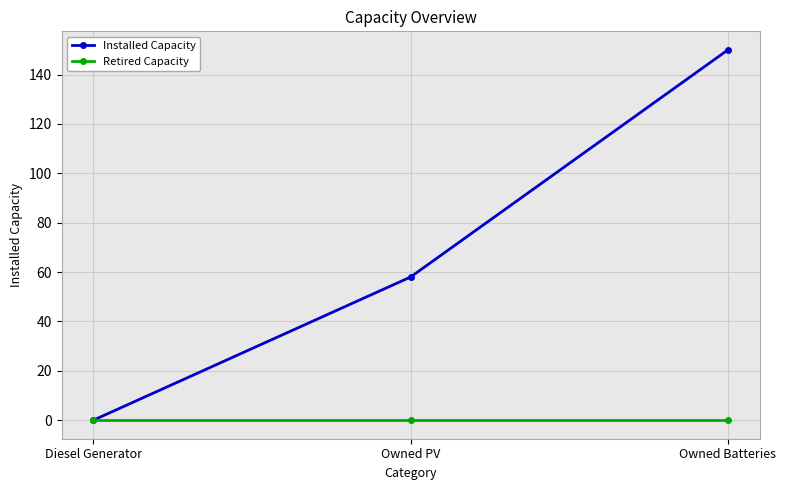

List the series in order of their overall mean, lowest first.

Retired Capacity, Installed Capacity